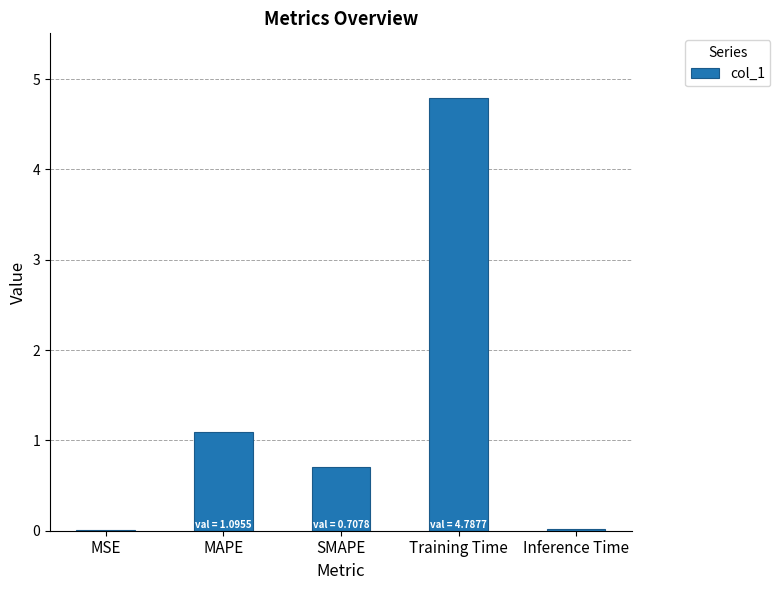

How many series are shown in this chart?

1